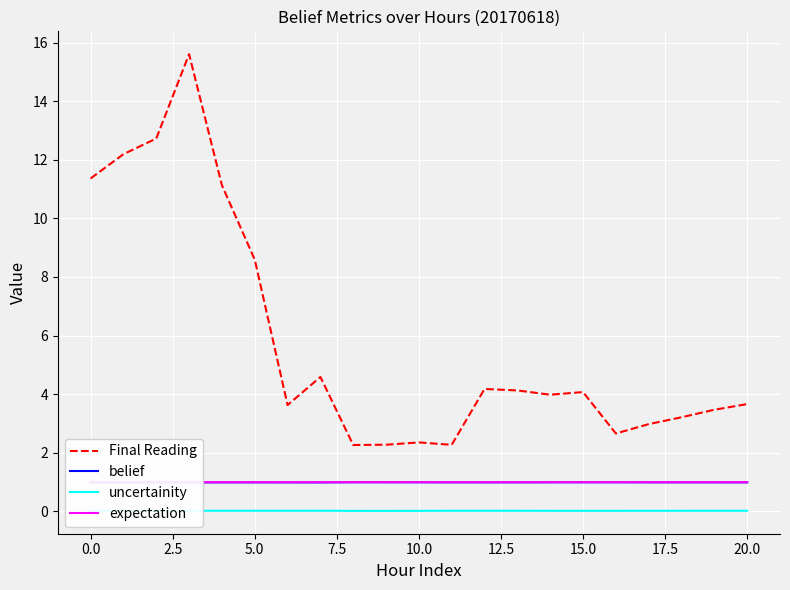

True or false: Final Reading and expectation intersect in this chart.

False